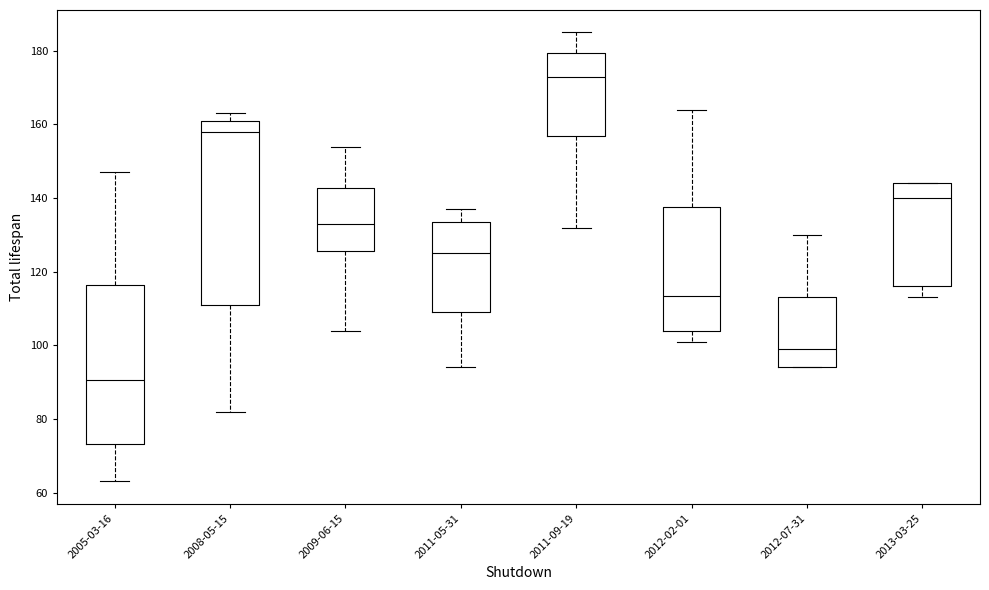

Reading left to right, transcribe this box plot: for each box, give where its median line is, the range the box spans, and where its two whiskers end, as read against the y-axis. The values are not printed on the chart, so give them approximately, as read against the axis.

2005-03-16: median 90, box 74 to 116, whiskers 64 to 148
2008-05-15: median 158, box 112 to 162, whiskers 82 to 164
2009-06-15: median 134, box 126 to 142, whiskers 104 to 154
2011-05-31: median 126, box 110 to 134, whiskers 94 to 138
2011-09-19: median 174, box 158 to 180, whiskers 132 to 186
2012-02-01: median 114, box 104 to 138, whiskers 102 to 164
2012-07-31: median 100, box 94 to 114, whiskers 94 to 130
2013-03-25: median 140, box 116 to 144, whiskers 114 to 144